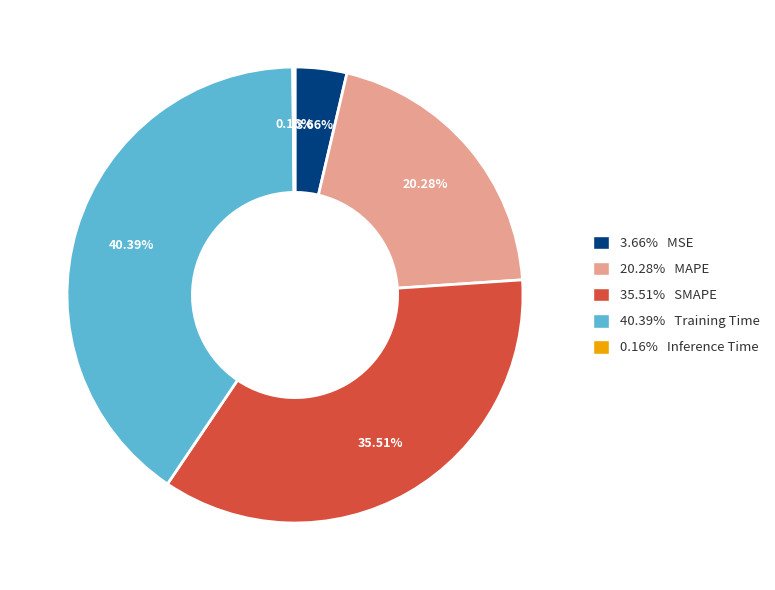

Is there any slice that represents more than half of the pie?

No